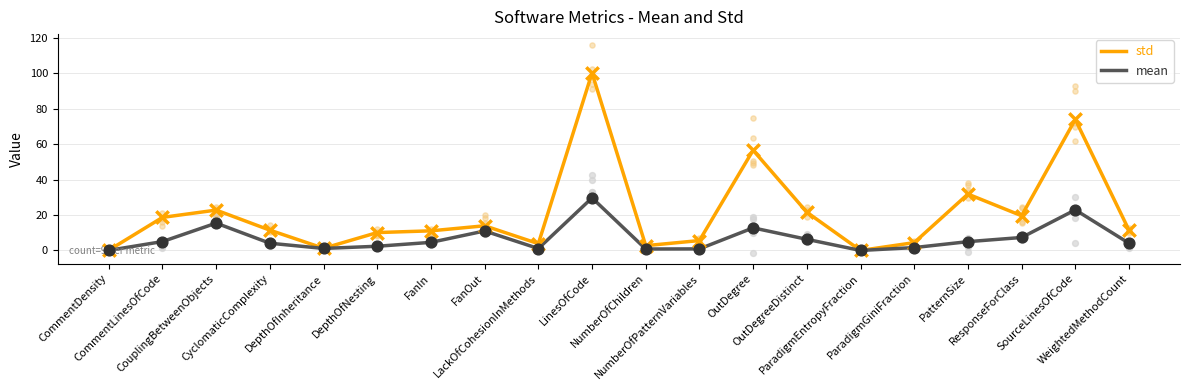

Is the value of mean at FanOut greater than the value of std at CommentLinesOfCode?

No